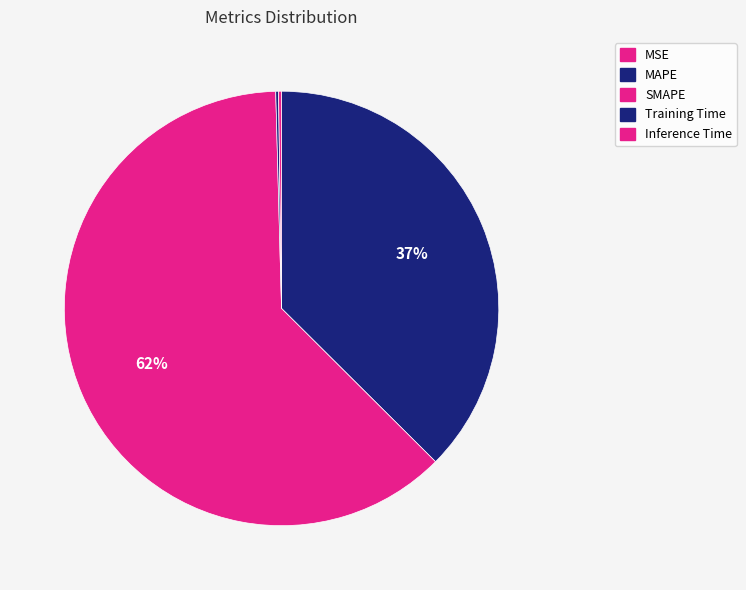

What is the majority slice?

SMAPE